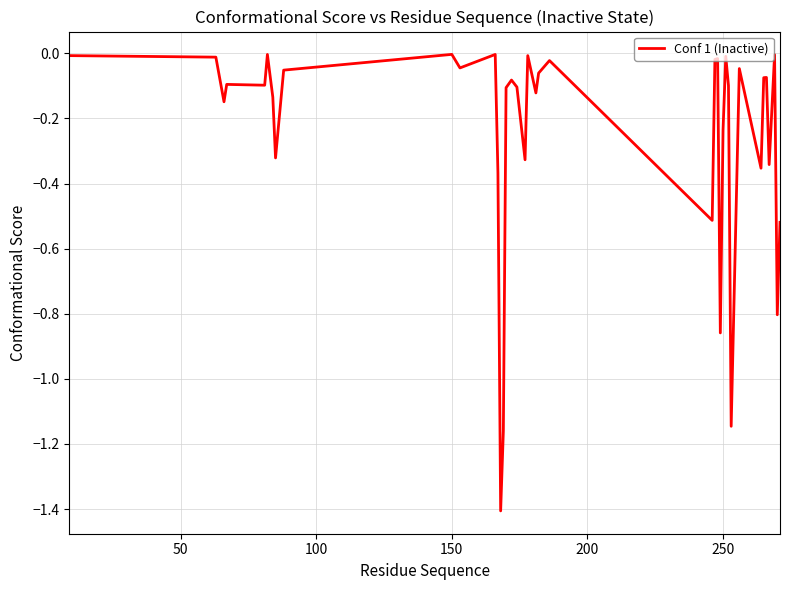

What is the smallest value displayed?

-1.4